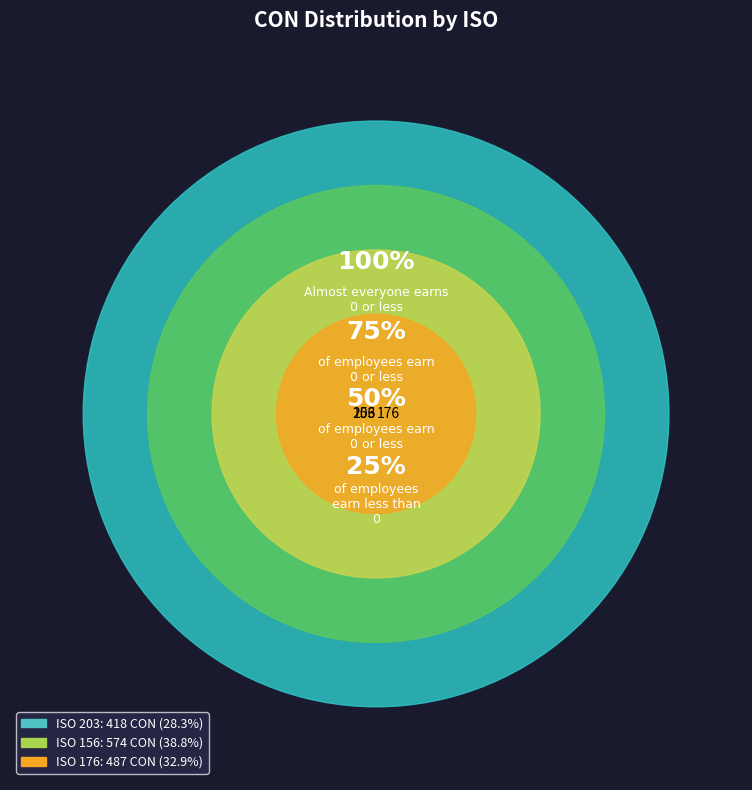

Rank the categories by value from highest to lowest.

156, 176, 203